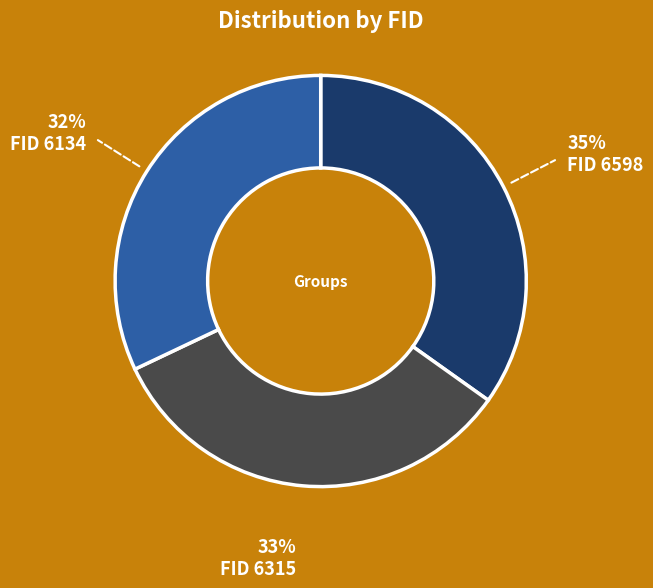

Is there any slice that represents more than half of the pie?

No